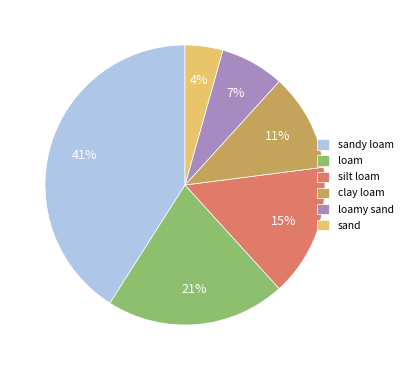

To the nearest percent, what is the combined percentage of loamy sand and loam?

28%